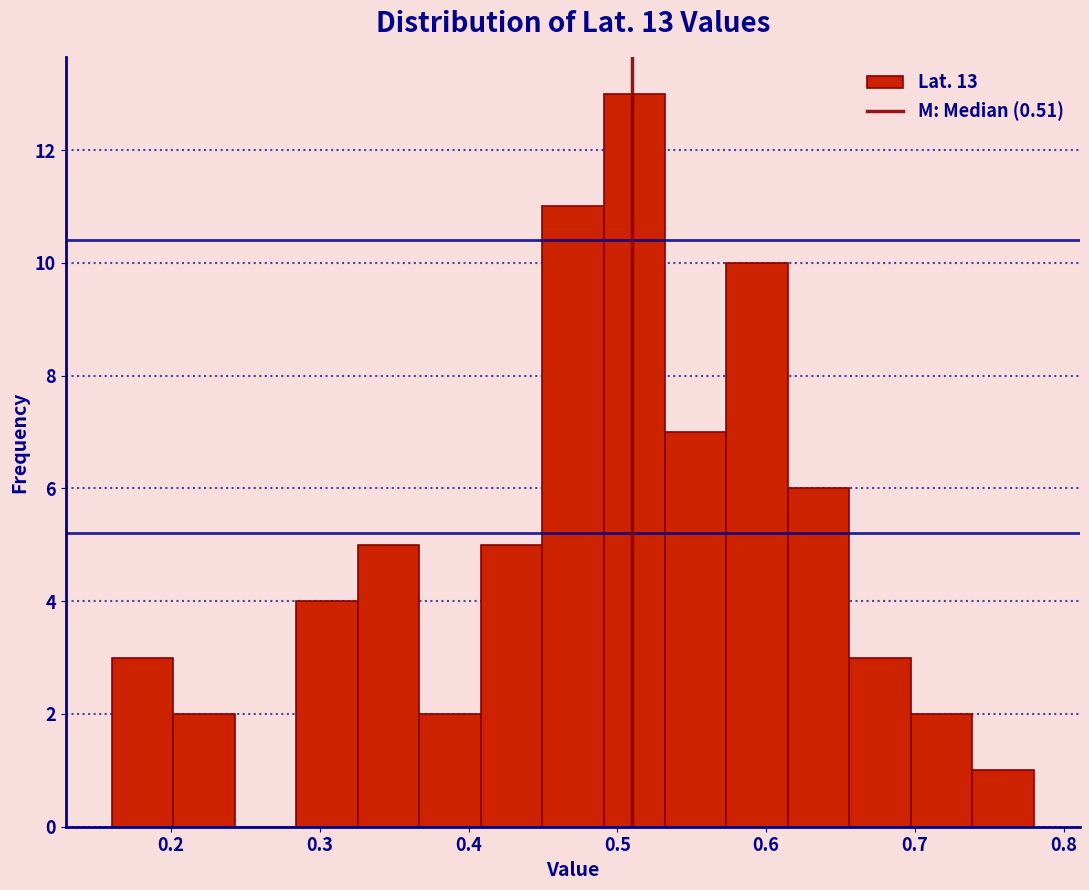

Over which range of the x-axis is the bar tallest?

0.49 to 0.53